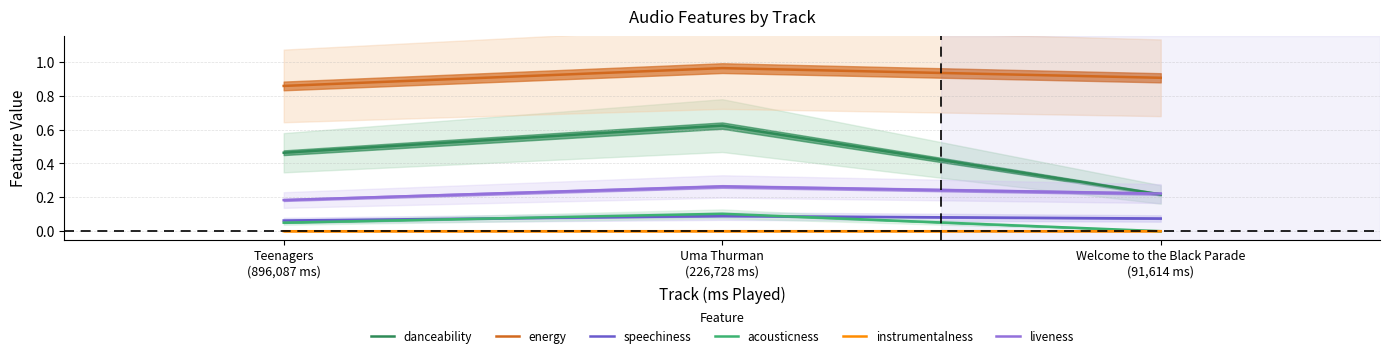

Is it true that energy equals 0.5 at Welcome to the Black Parade
(91,614 ms)?

False